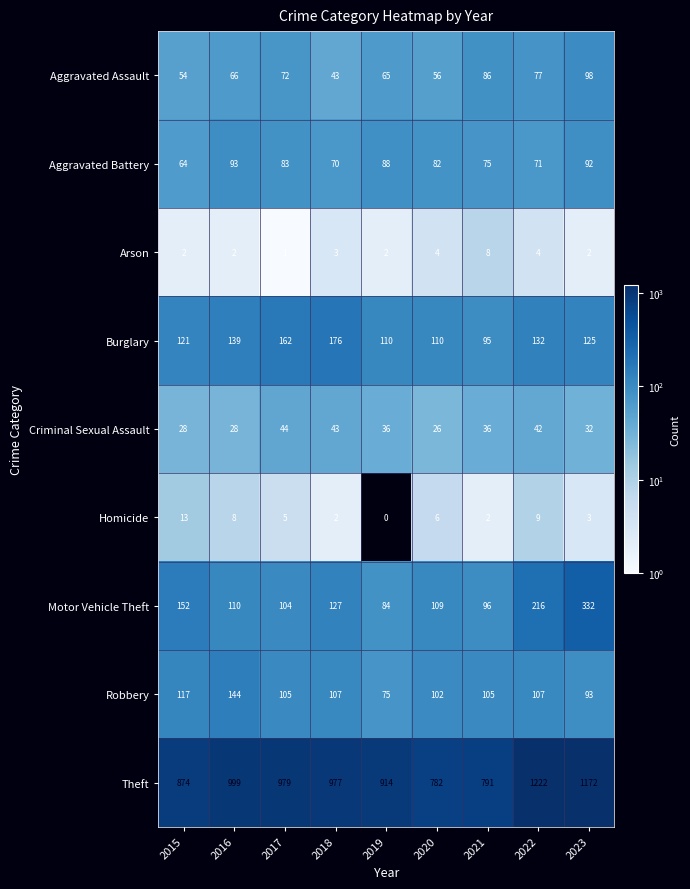

The value of Homicide at 2022 is 5. True or false?

False